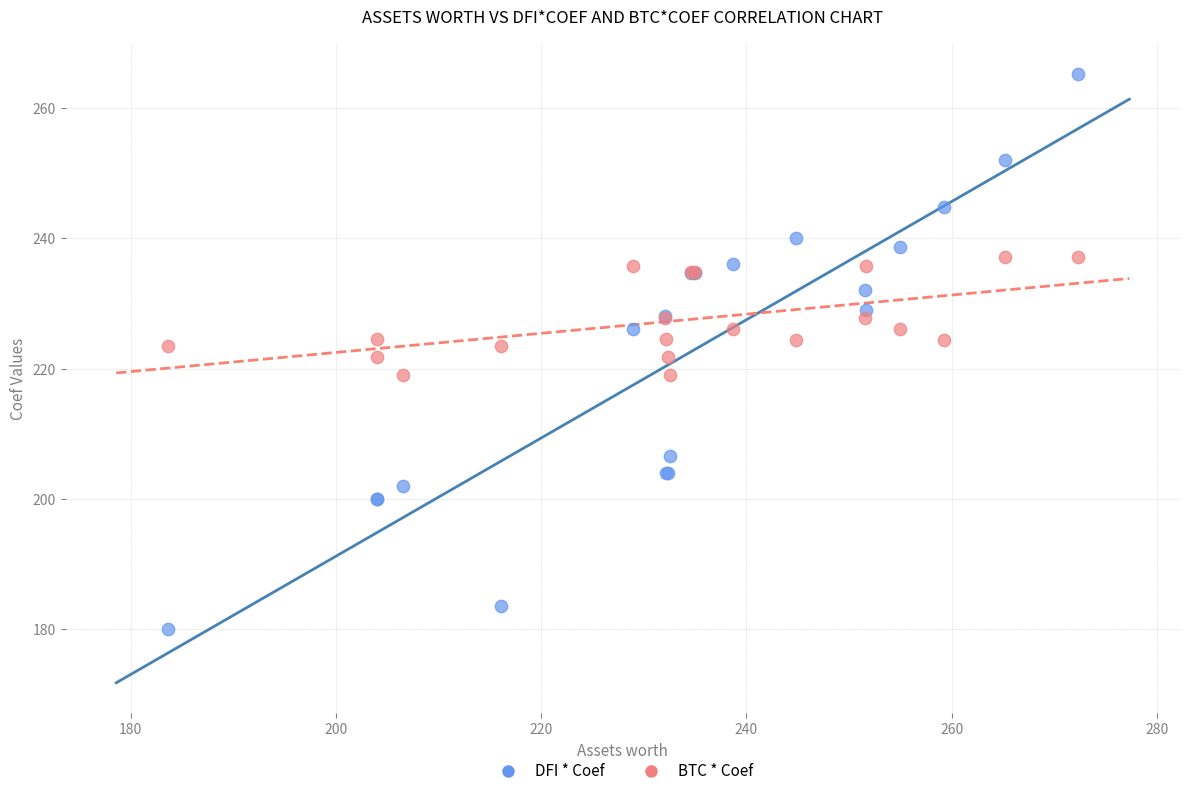

Which series has the largest Y range (max minus min)?

DFI * Coef